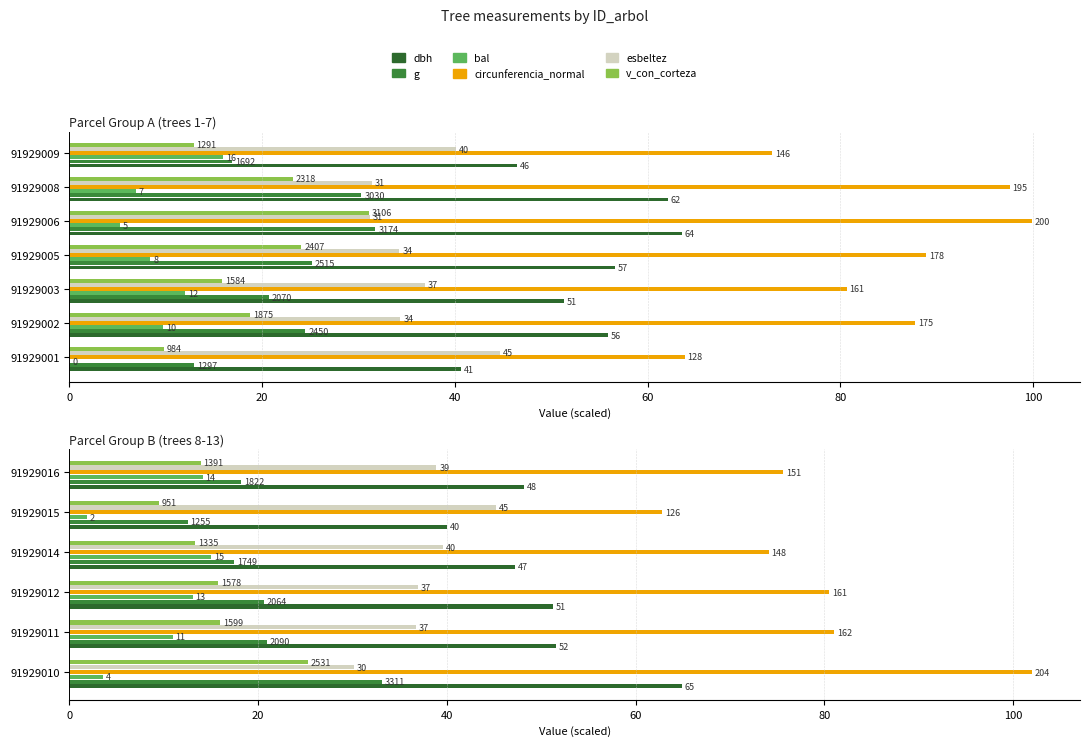

Which series has the largest total across all categories?

circunferencia_normal